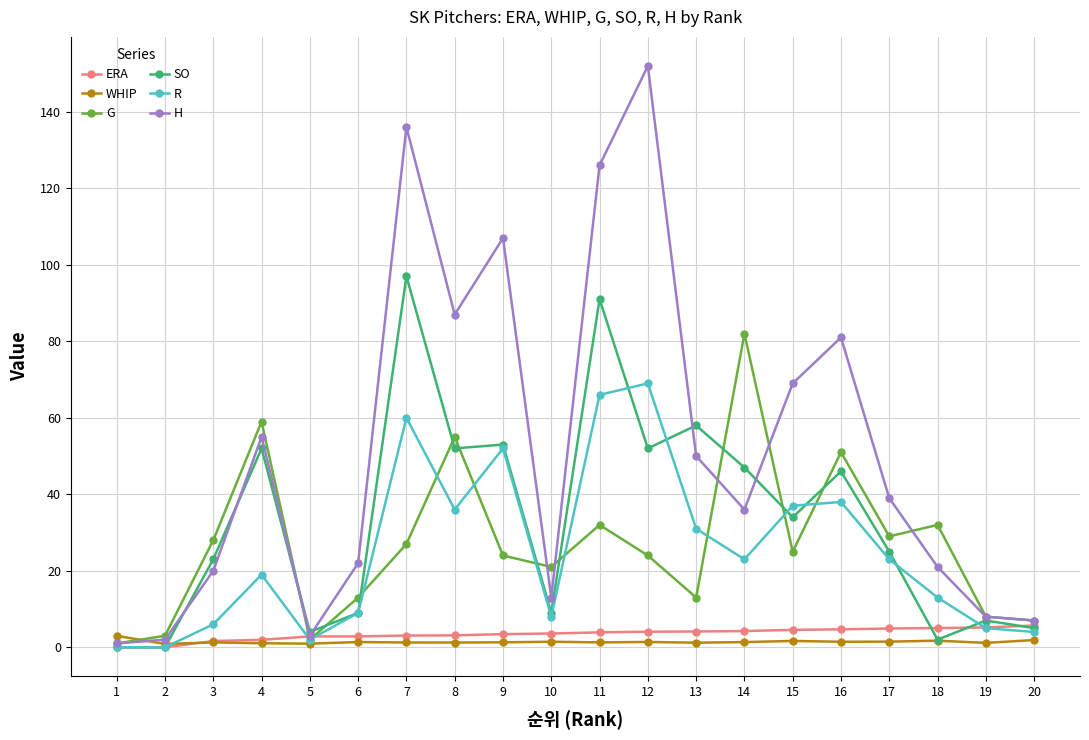

Which series has the widest spread of values?

H